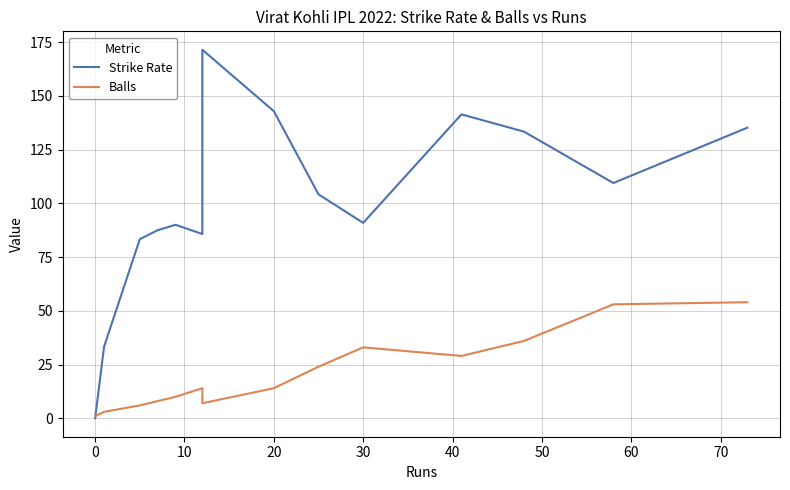

True or false: Strike Rate and Balls cross at least once.

True